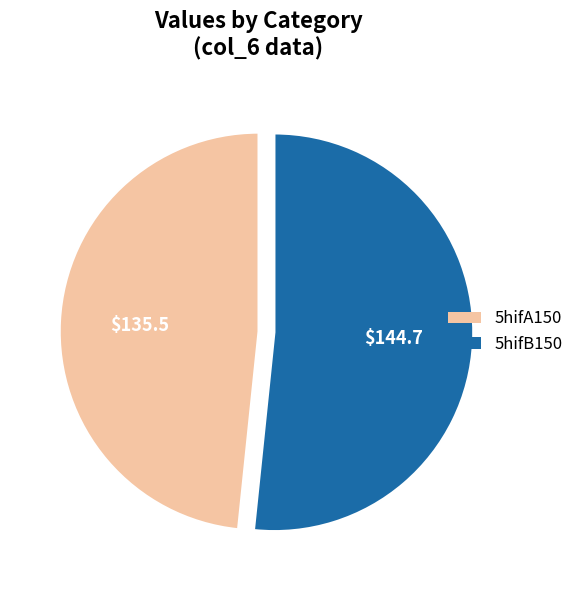

Combined, do 5hifA150 and 5hifB150 account for over 50%?

Yes